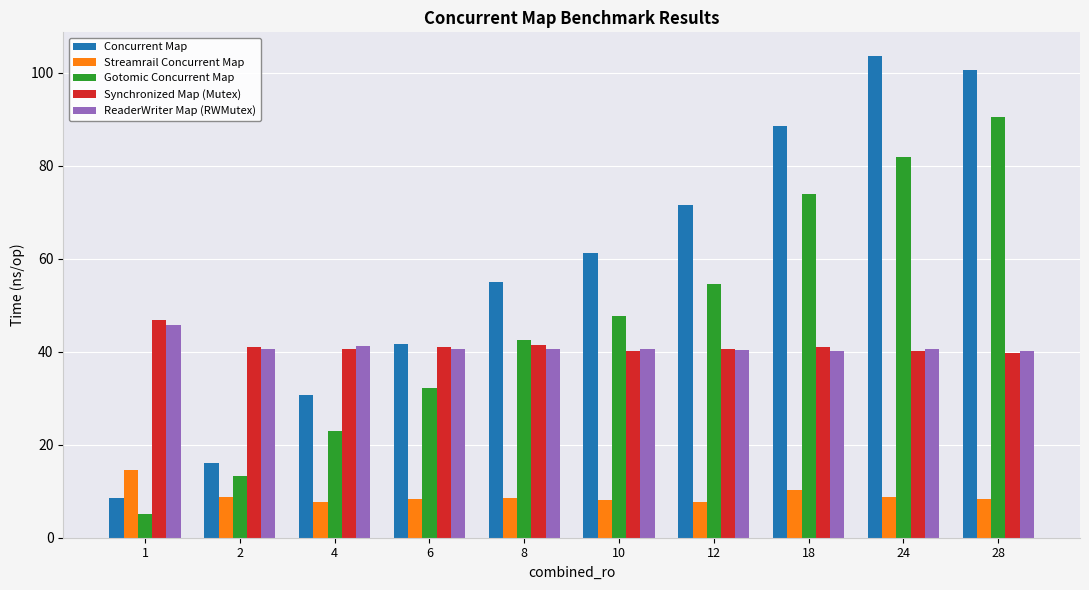

The Concurrent Map series shows 100.5 at 28. True or false?

True